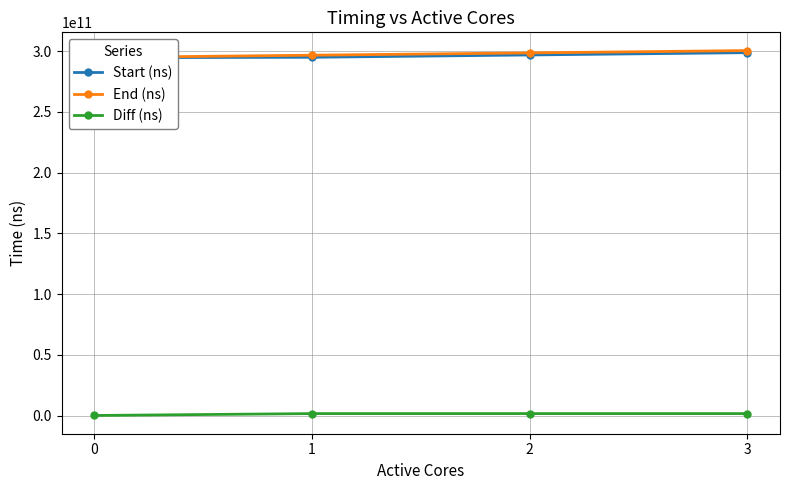

Is it true that Diff (ns) equals 29083673 at 0?

False